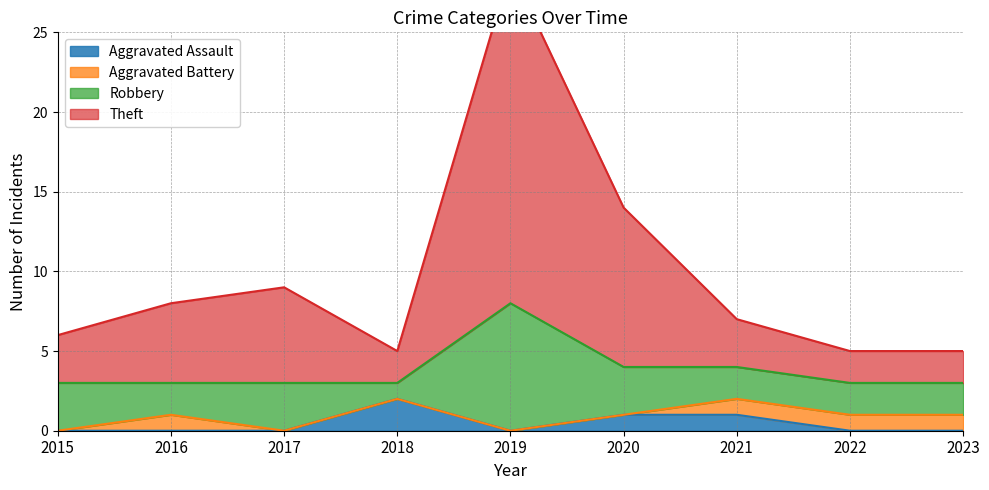

Does the chart have visible grid lines?

Yes